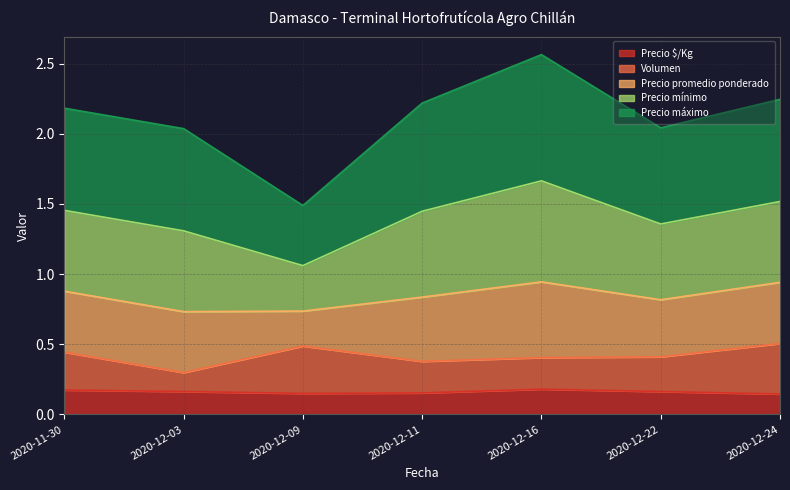

True or false: Volumen and Precio $/Kg cross at least once.

False